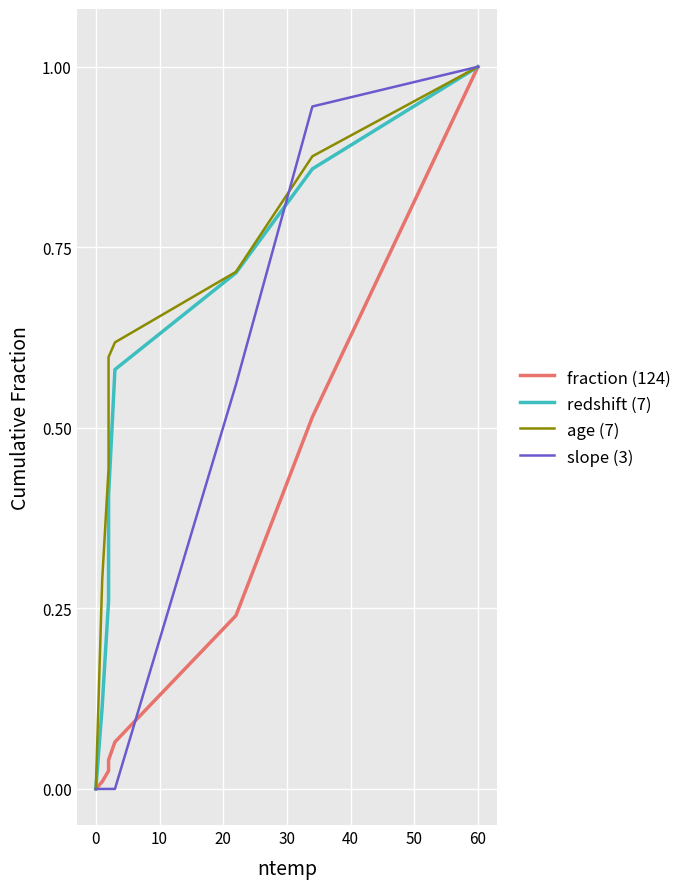

True or false: age (7) has a value of 0.0 at 0.

True